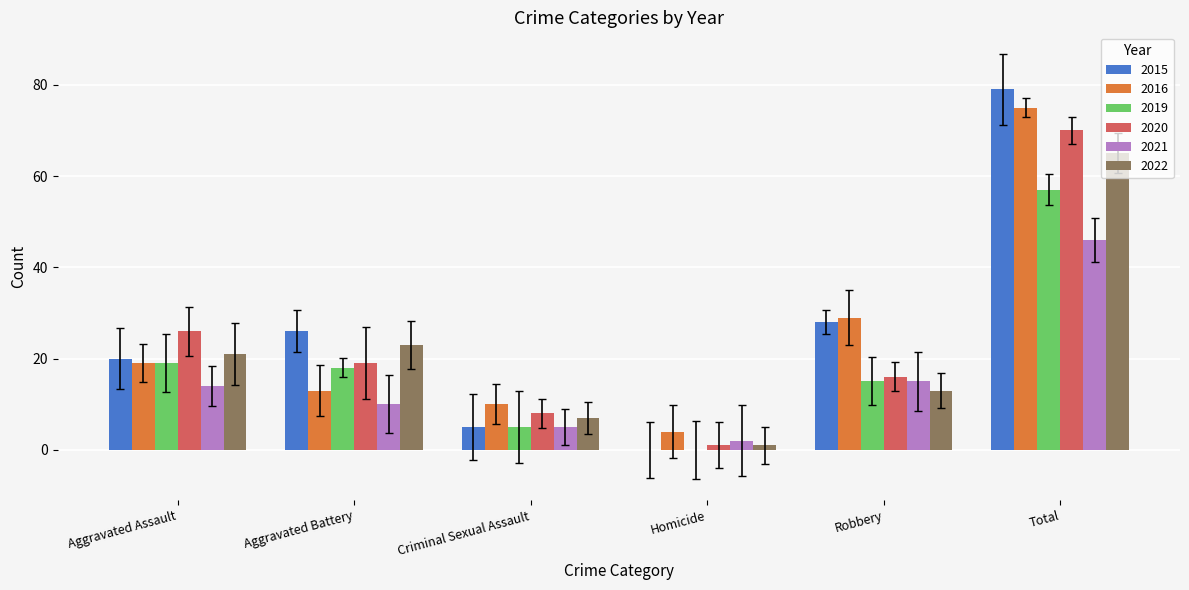

Reading left to right, transcribe all the data shown in this chart.

2015: Aggravated Assault=20	Aggravated Battery=26	Criminal Sexual Assault=5	Homicide=0	Robbery=28	Total=79
2016: Aggravated Assault=19	Aggravated Battery=13	Criminal Sexual Assault=10	Homicide=4	Robbery=29	Total=75
2019: Aggravated Assault=19	Aggravated Battery=18	Criminal Sexual Assault=5	Homicide=0	Robbery=15	Total=57
2020: Aggravated Assault=26	Aggravated Battery=19	Criminal Sexual Assault=8	Homicide=1	Robbery=16	Total=70
2021: Aggravated Assault=14	Aggravated Battery=10	Criminal Sexual Assault=5	Homicide=2	Robbery=15	Total=46
2022: Aggravated Assault=21	Aggravated Battery=23	Criminal Sexual Assault=7	Homicide=1	Robbery=13	Total=65